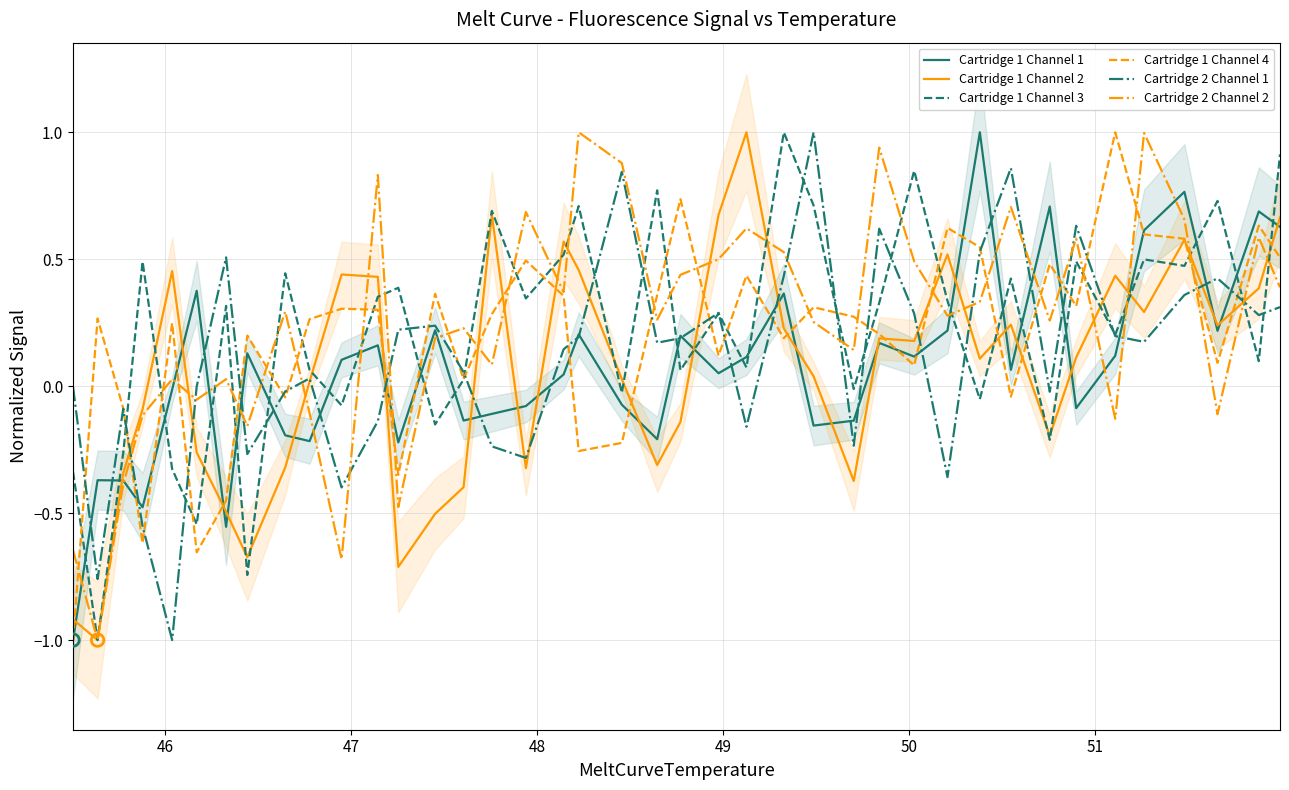

What is the maximum value for Cartridge 1 Channel 2?

1.0